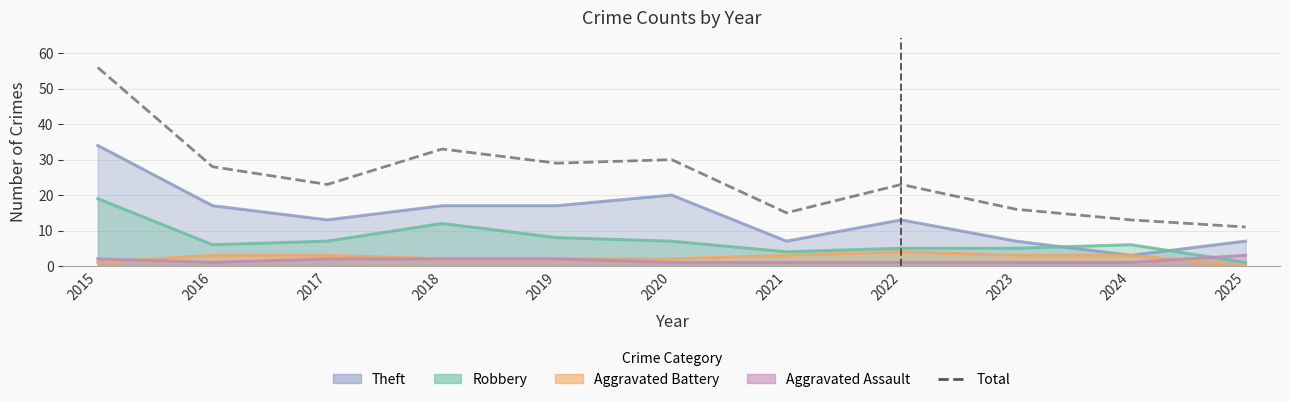

What is the difference between the values at 2023 and 2020?

14